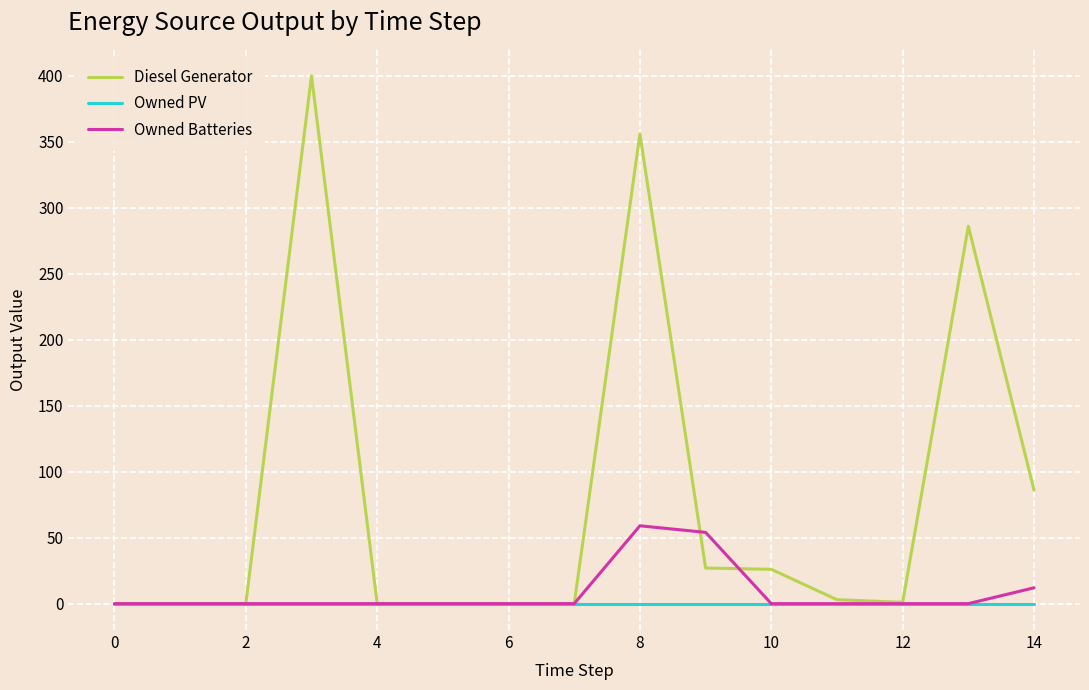

Does the chart have visible grid lines?

Yes